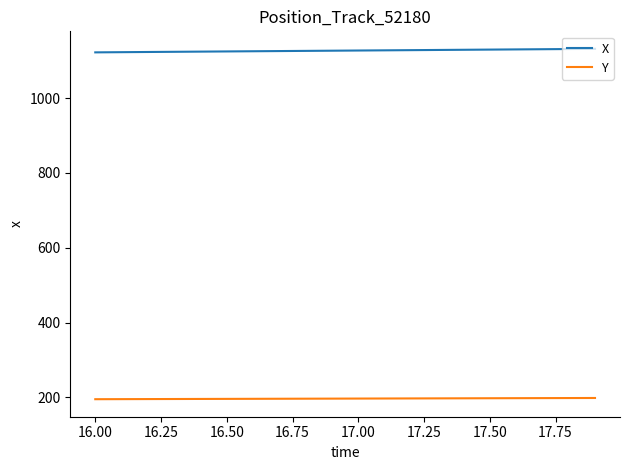

Rank the series by their average value, from highest to lowest.

X, Y